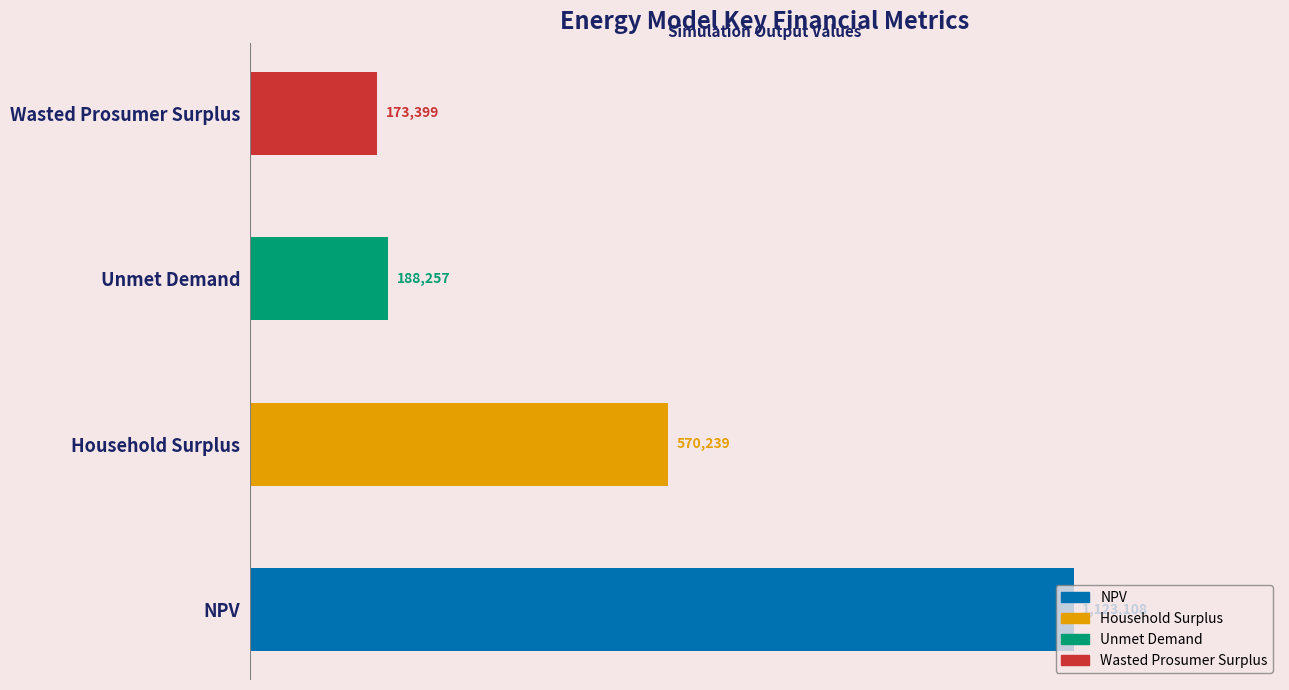

Does the chart contain any negative values?

No